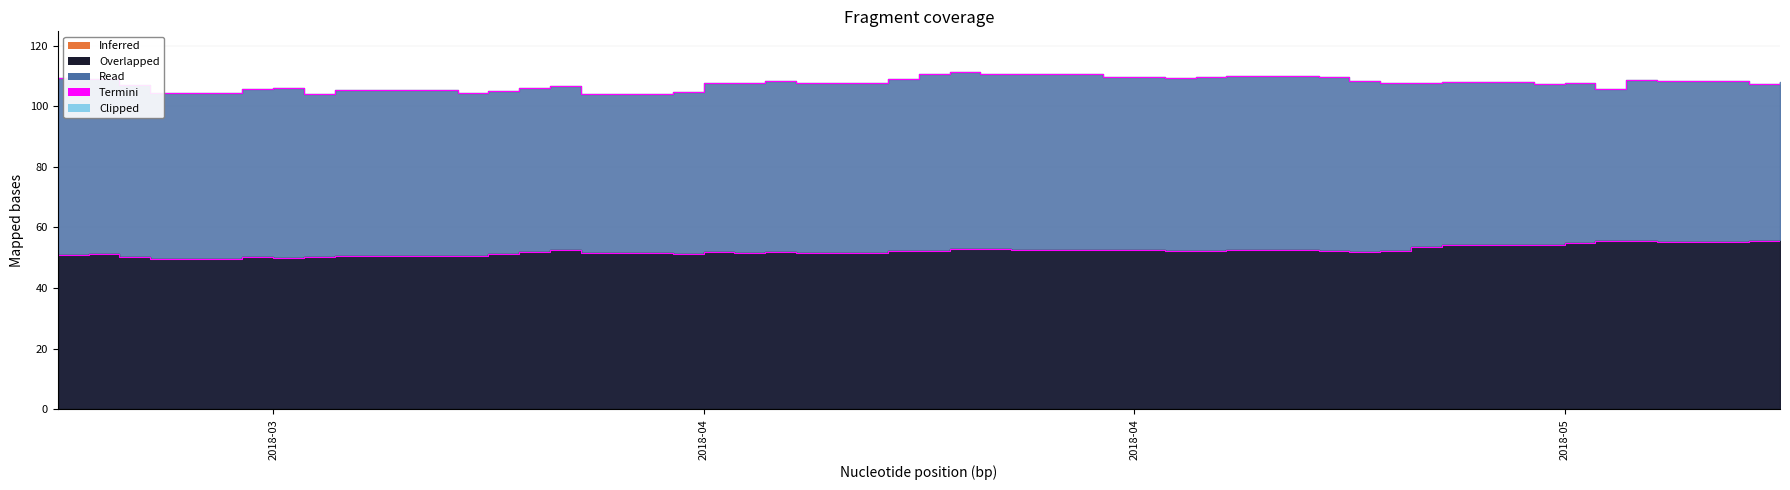

How many lines are shown in the chart?

2